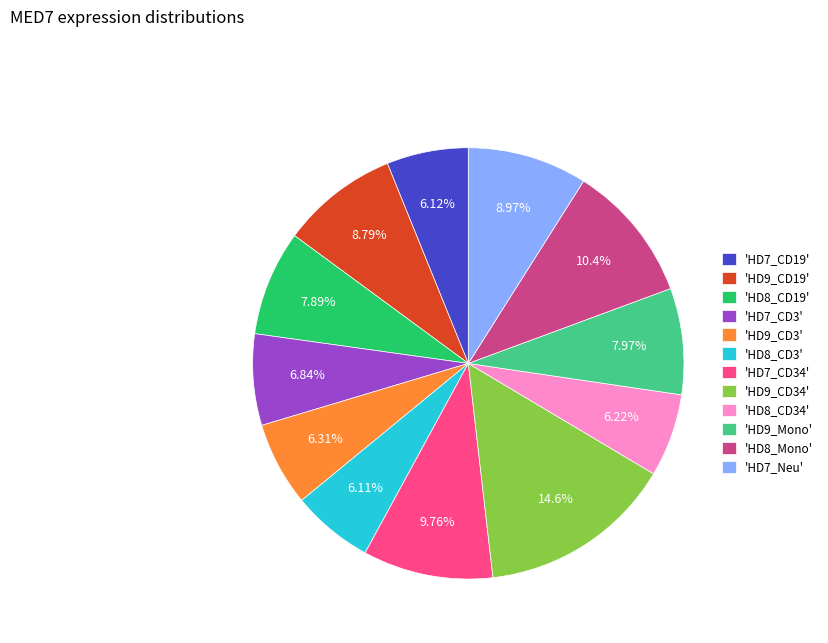

Do 'HD8_CD19' and 'HD7_Neu' together represent more than half of the pie?

No